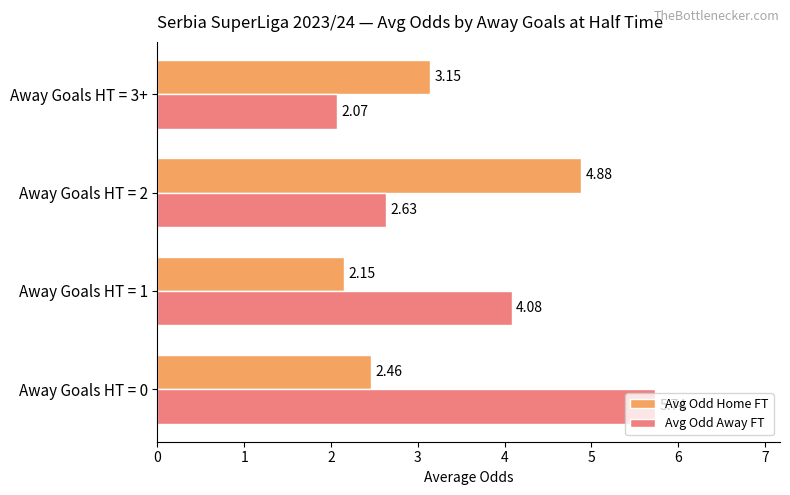

Which series has the largest total across all categories?

Avg Odd Away FT